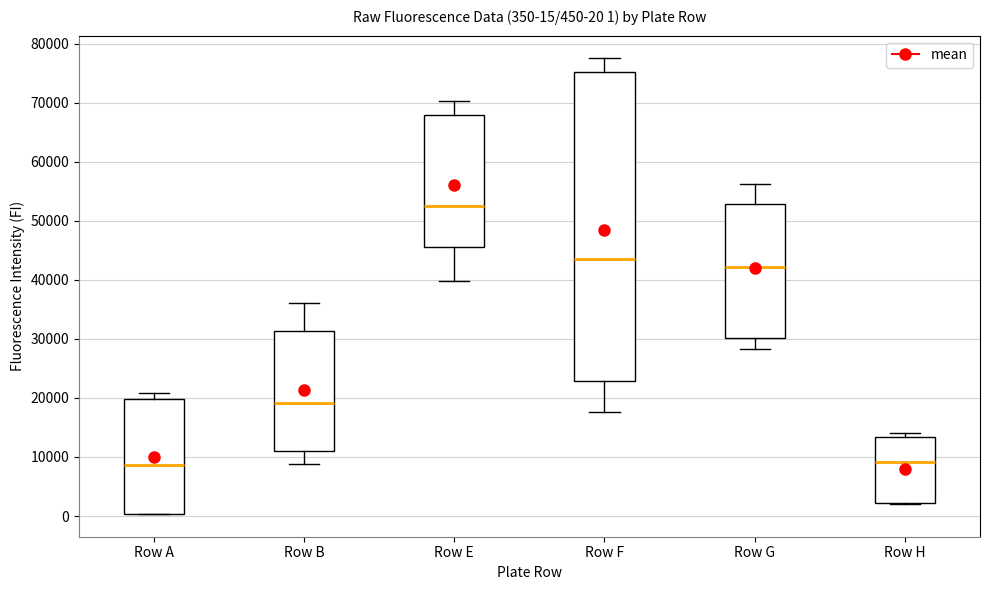

Which box is the tallest, from its lower edge to its upper edge?

Row F